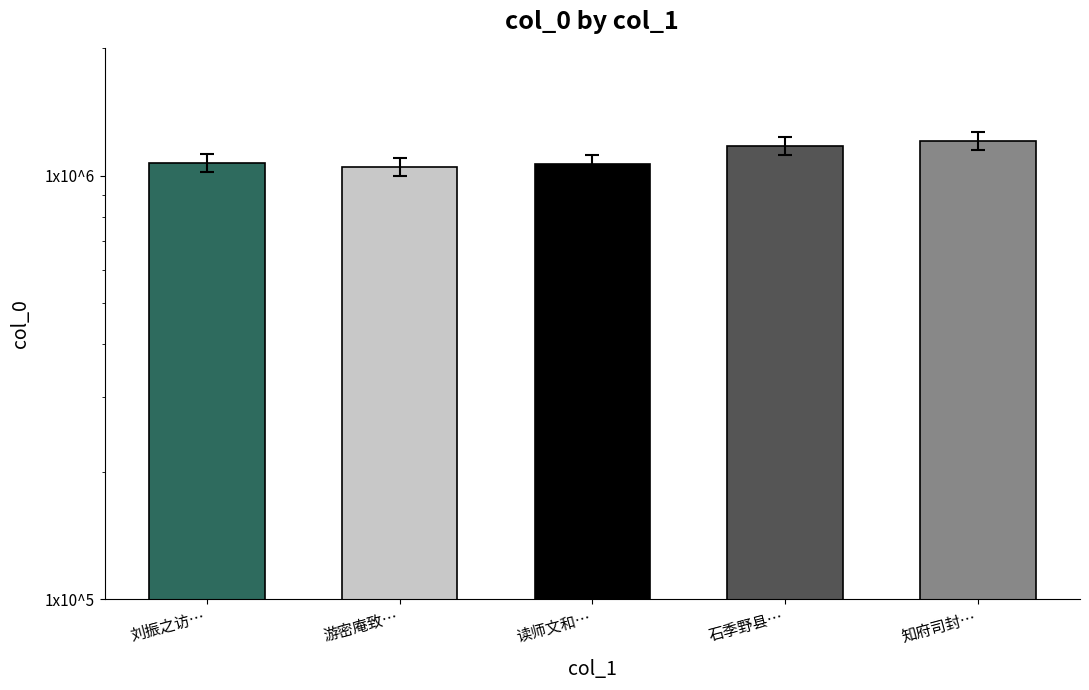

Reading right to left, list all the values displayed in this chart.

1209750	1178560	1064135	1049303	1073714